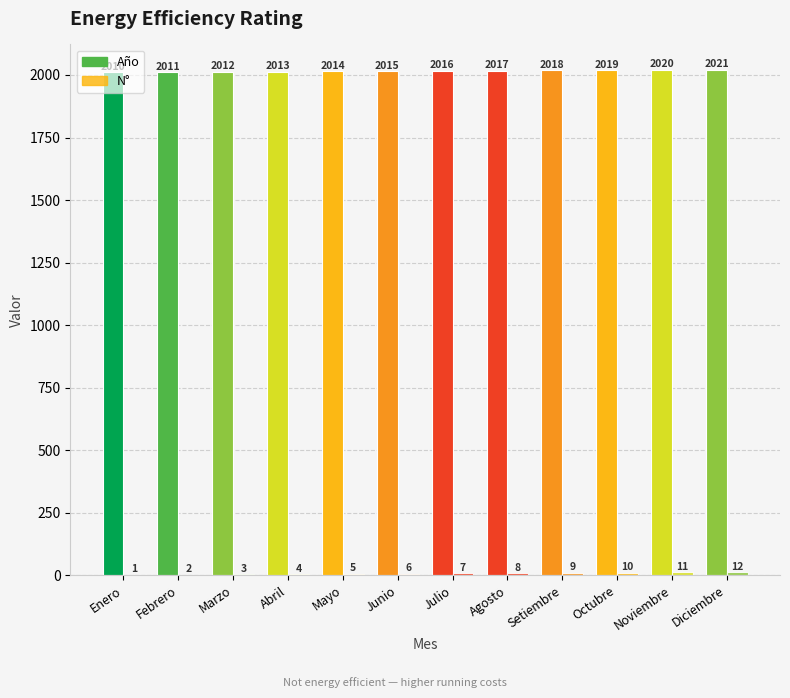

What is the difference between the highest and lowest values at Marzo?

2009